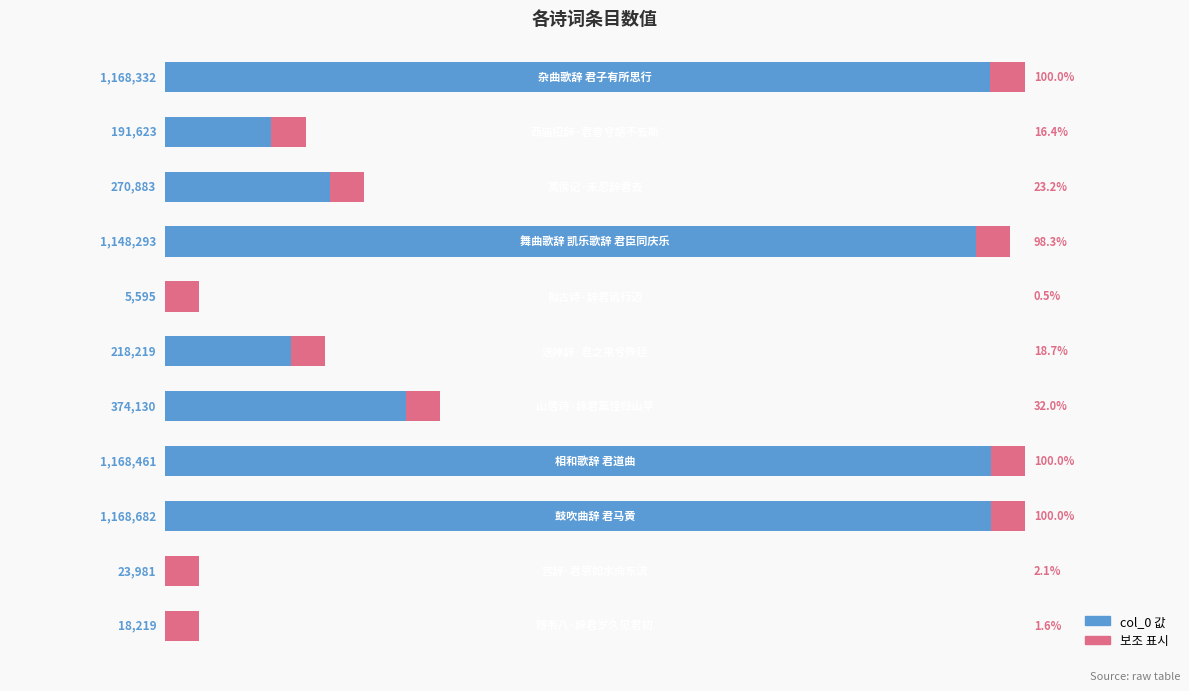

Between 6 and 5, which is larger?

6